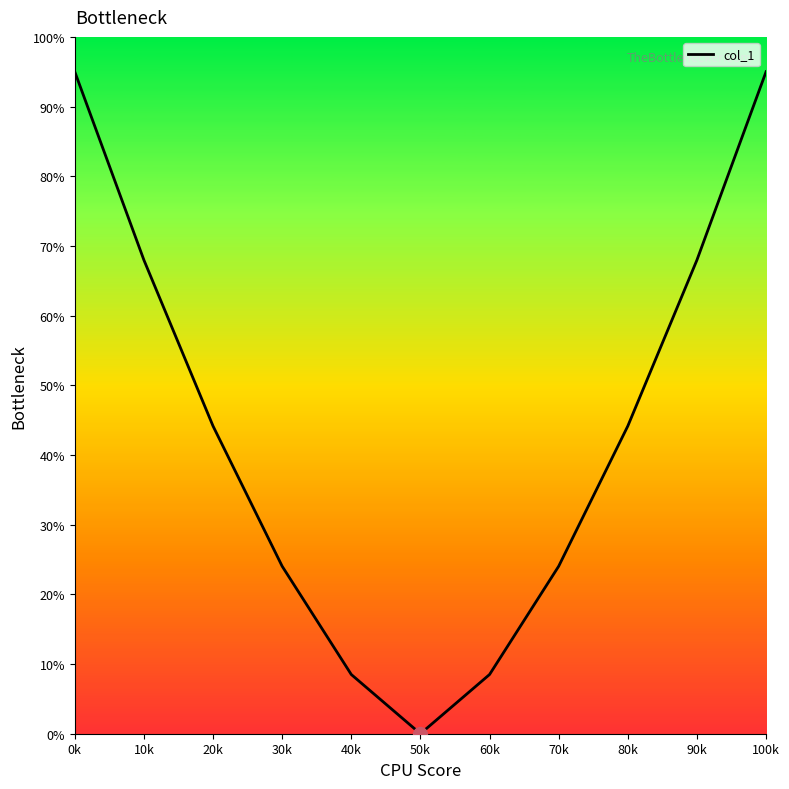

True or false: there are more than 0 points higher than both neighbors.

False